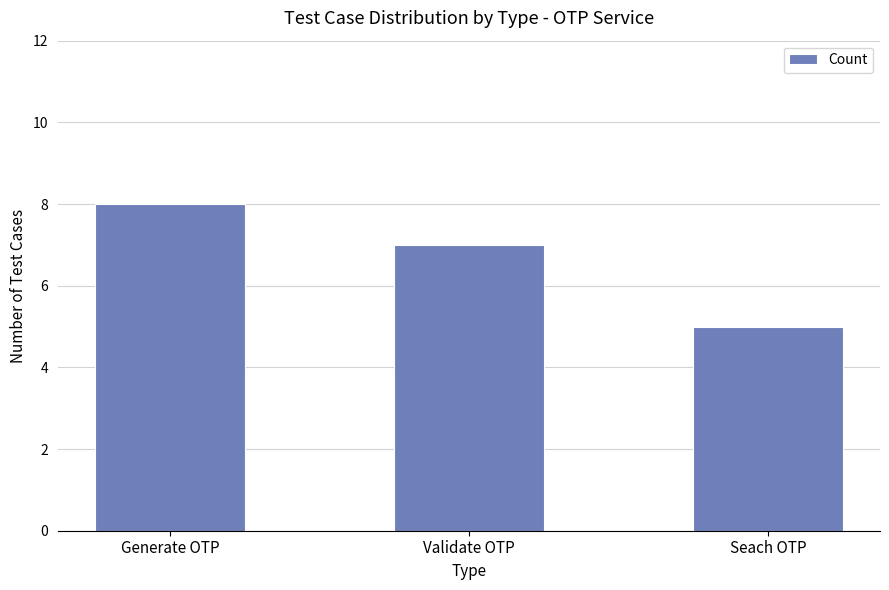

Reading left to right, transcribe all the data shown in this chart.

8	7	5